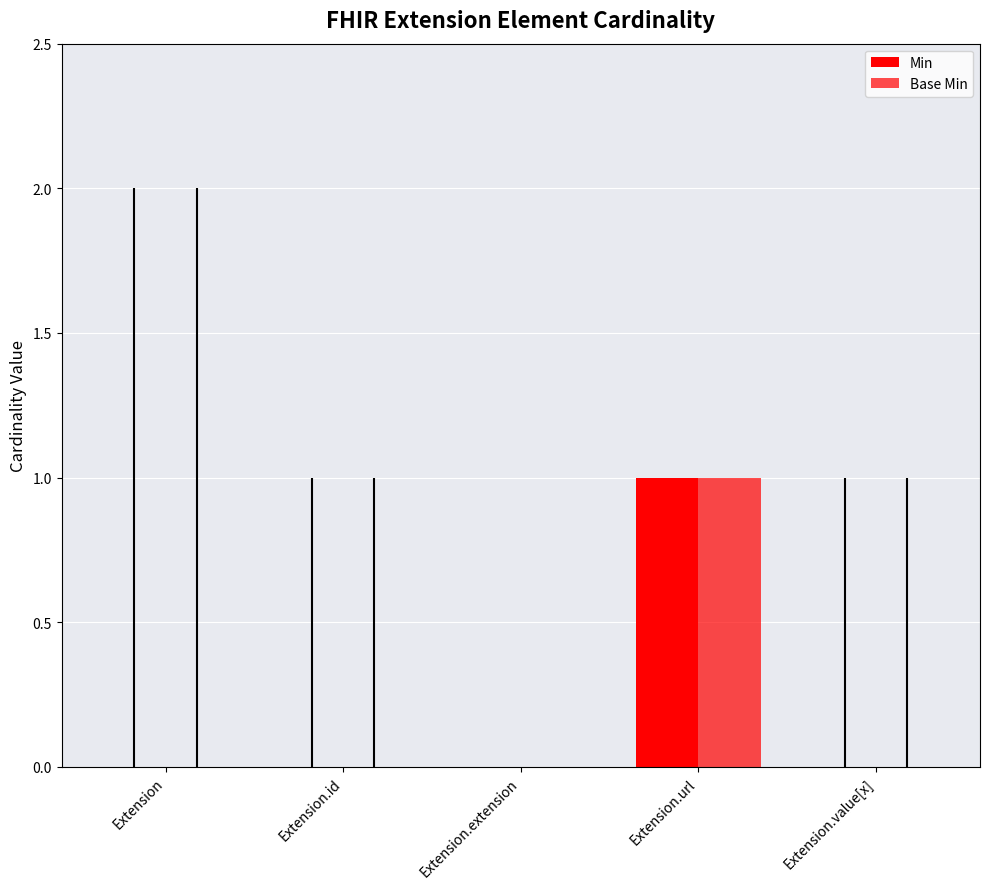

What position from the left is Extension.url?

4